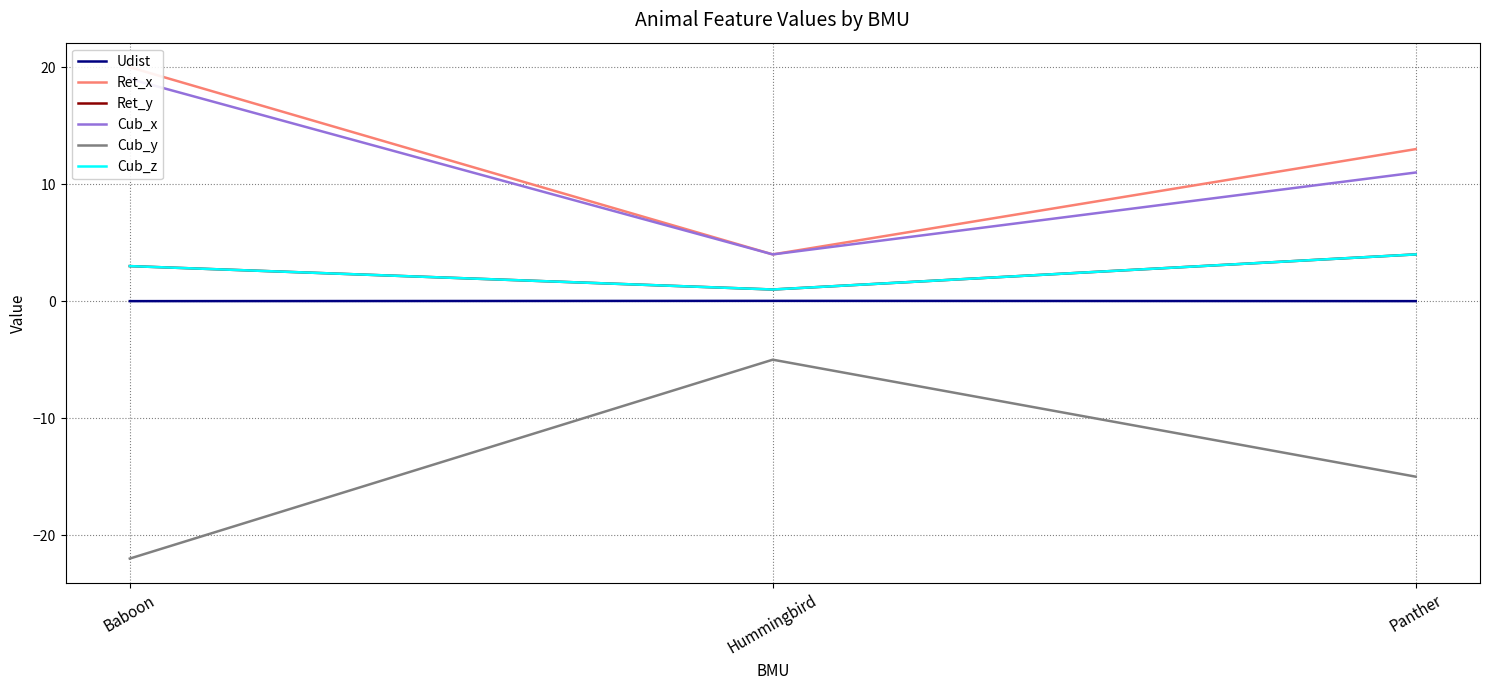

What is the sum of all Ret_y values?

8.0